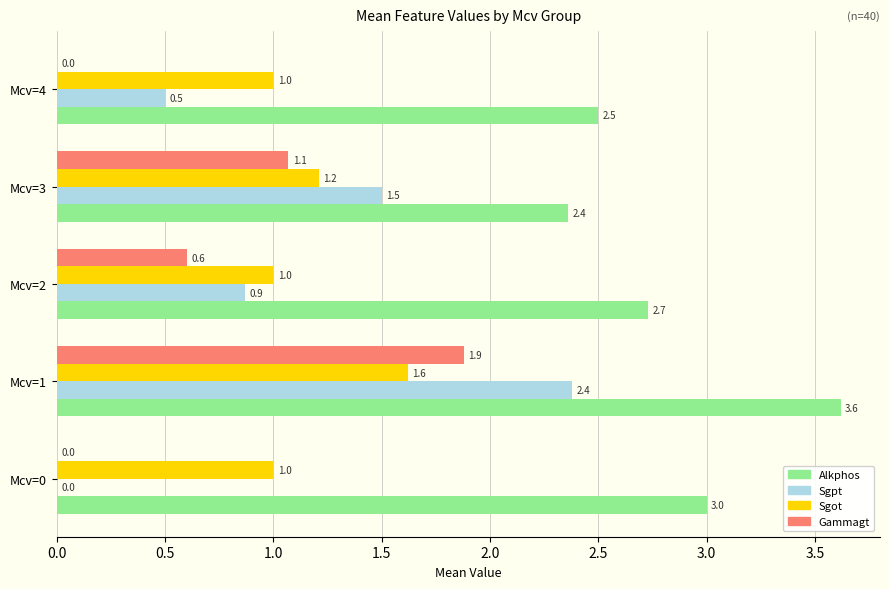

Which series has the largest total across all categories?

Alkphos